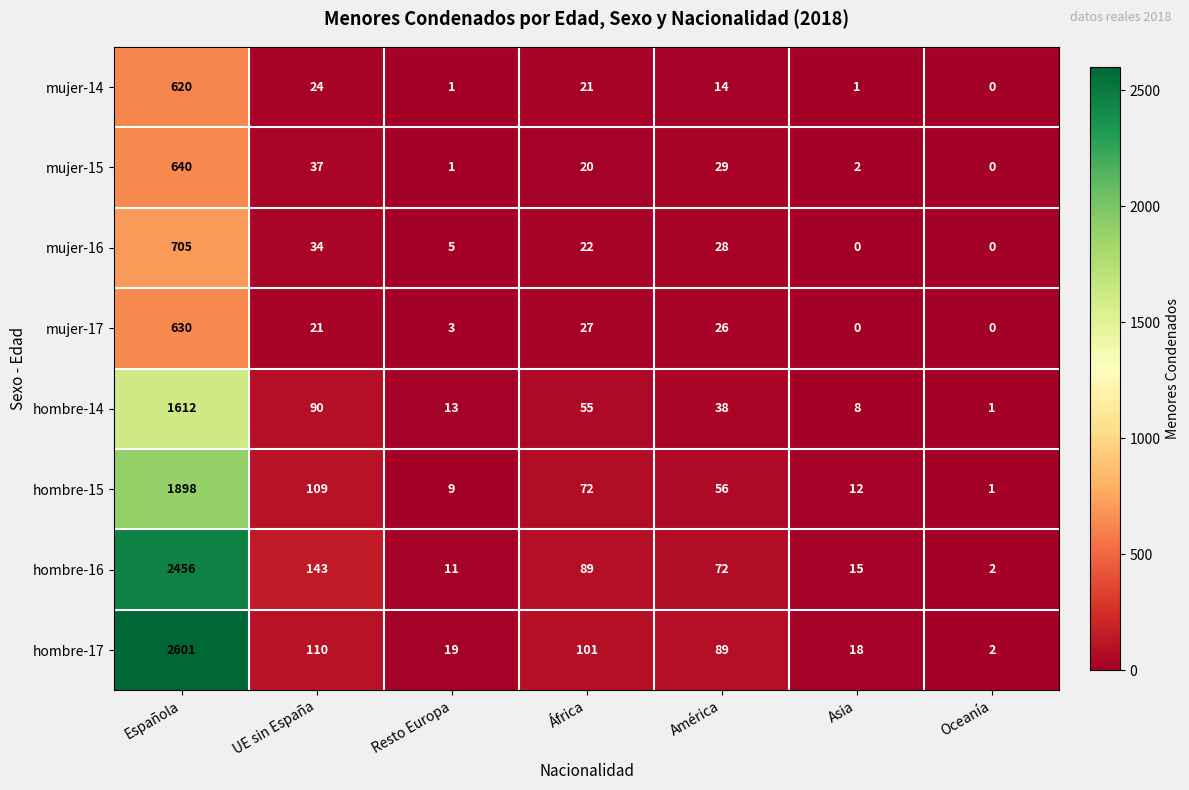

What is the difference between the second highest and minimum values in the hombre-17 series?

108